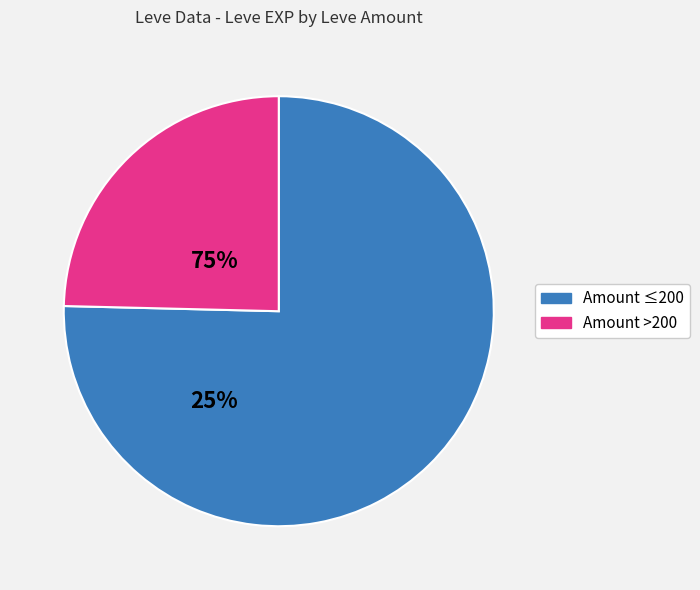

Is there a majority slice in this chart?

Yes